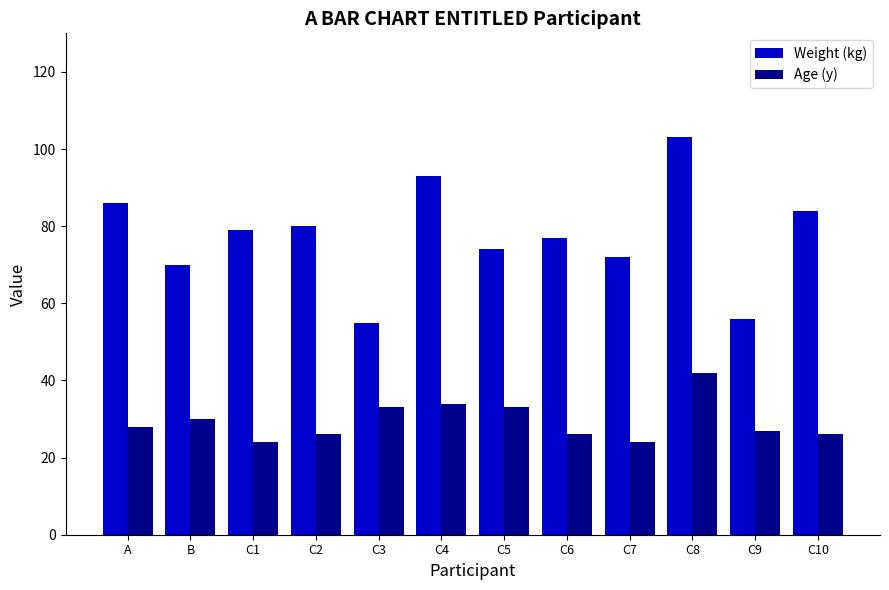

What value does the Weight (kg) series have at C9, to the nearest 10?

60